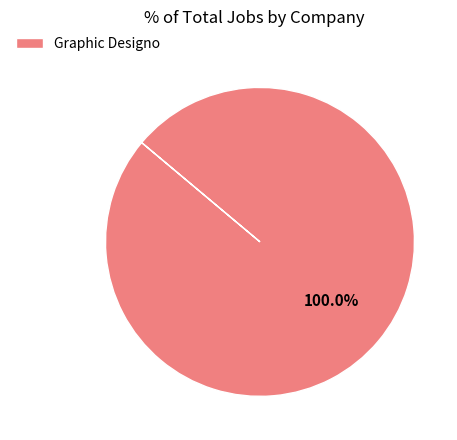

Rank the categories by value from highest to lowest.

Graphic Designo